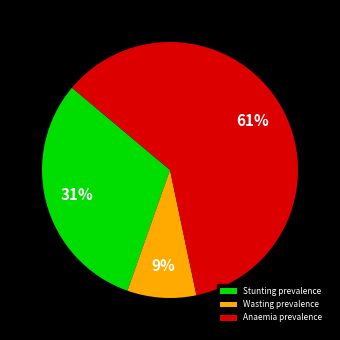

Which slice is the largest?

Anaemia prevalence